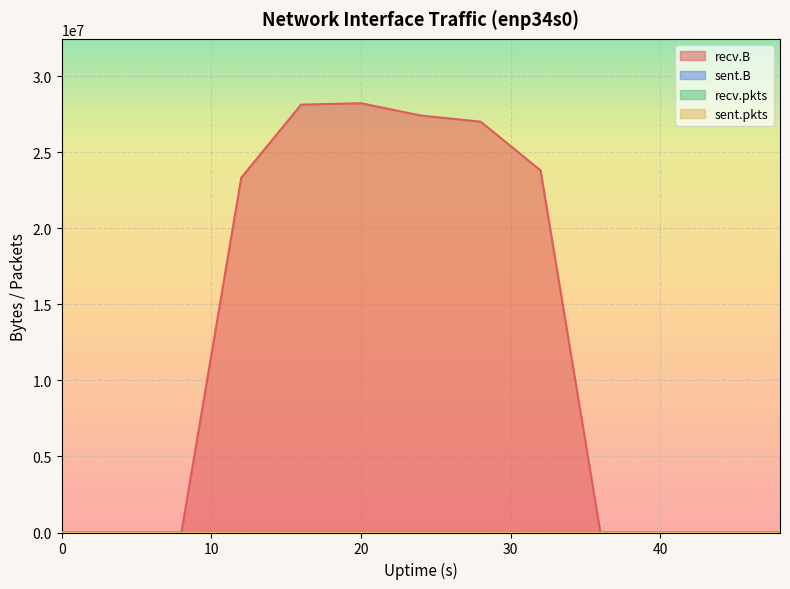

True or false: recv.B and recv.pkts cross at least once.

False